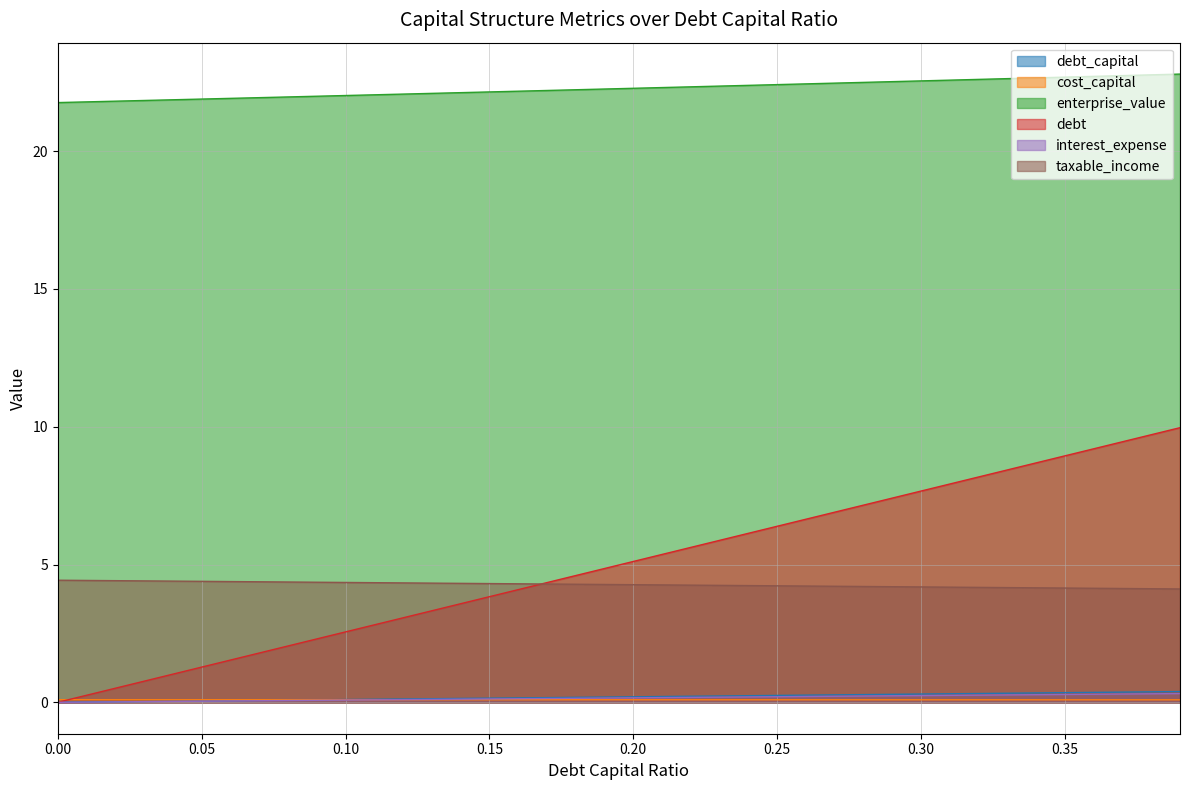

Which series has the largest range (max minus min)?

debt